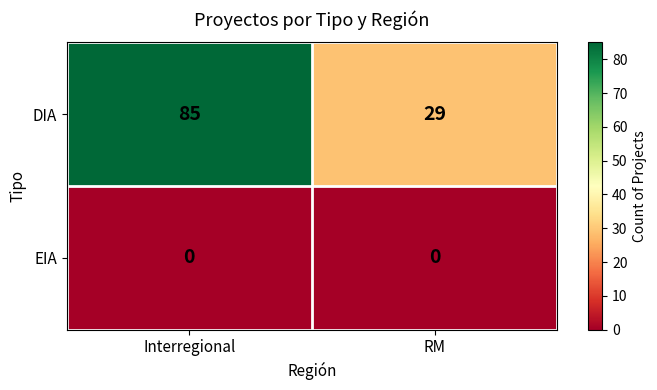

Rank the series by their average value, from lowest to highest.

EIA, DIA